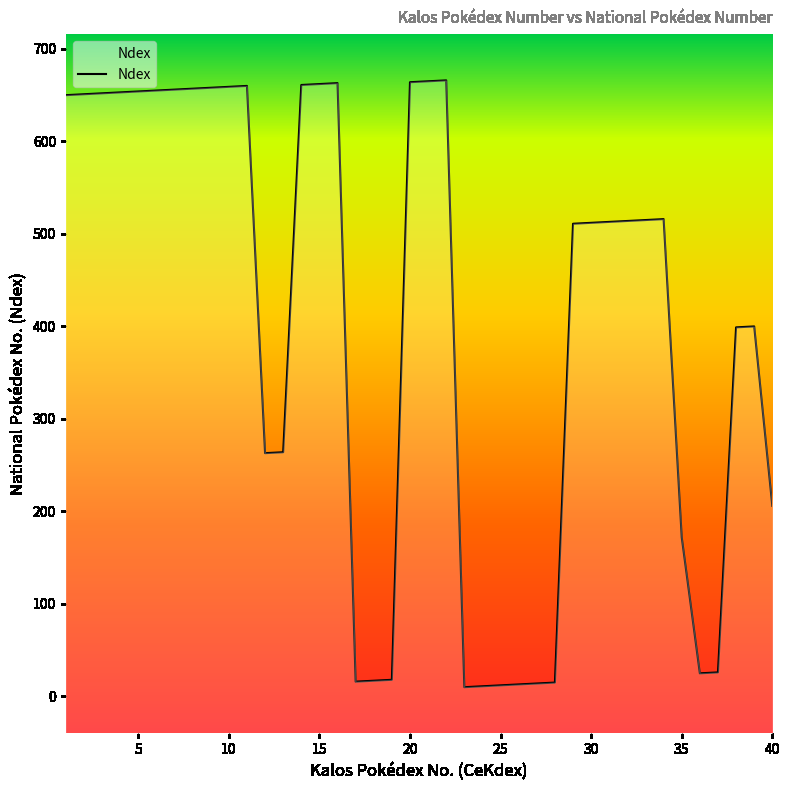

Where does the data first go above 514?

1